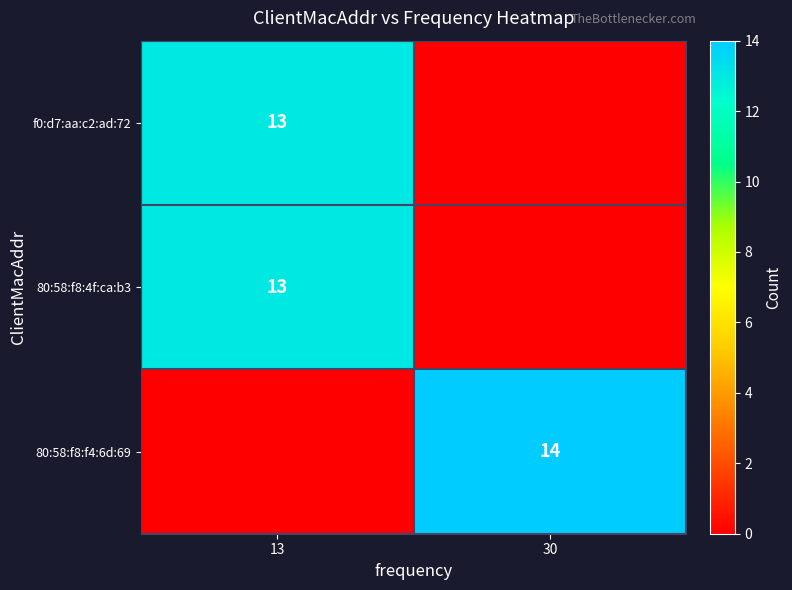

The value of f0:d7:aa:c2:ad:72 at 13 is 13. True or false?

True